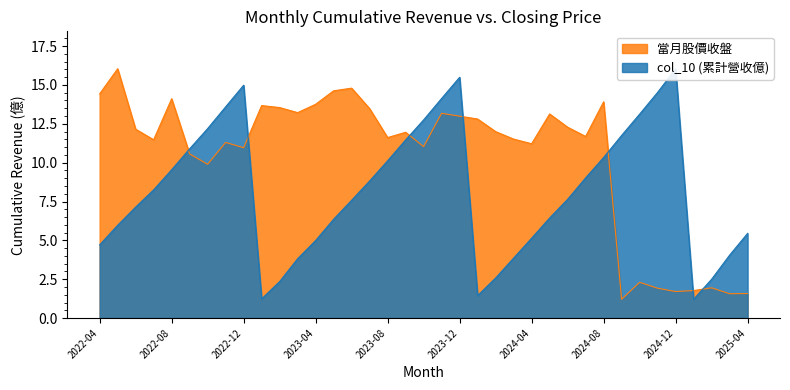

Which category has the lowest value in the col_10 (累計營收億) series?

2025-01